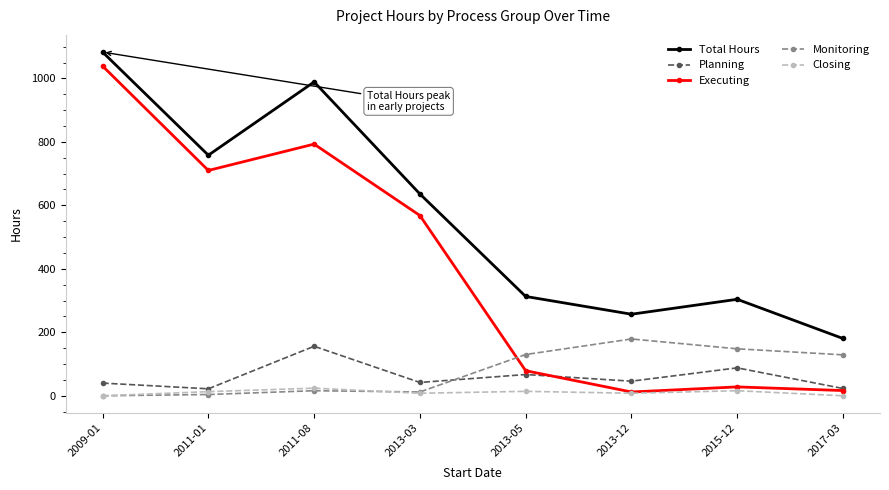

After their last crossing, which series has the higher values: Monitoring or Closing?

Monitoring